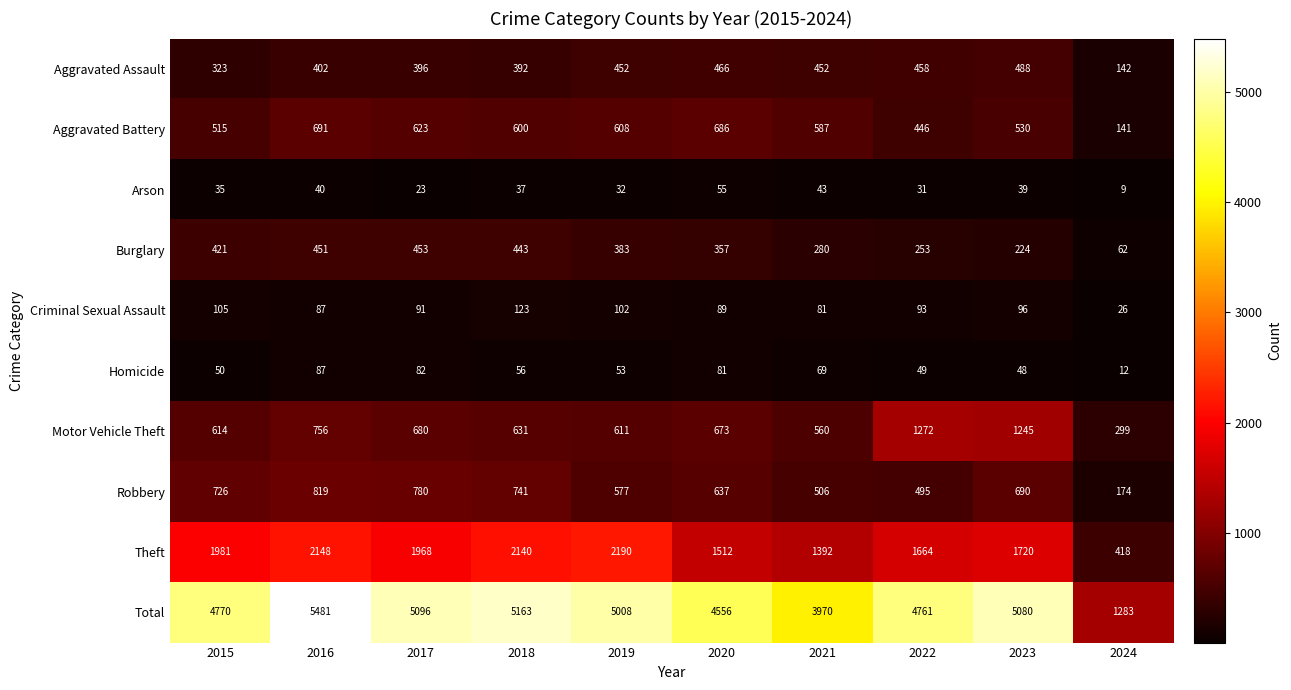

At how many categories does at least one series exceed 4673?

7